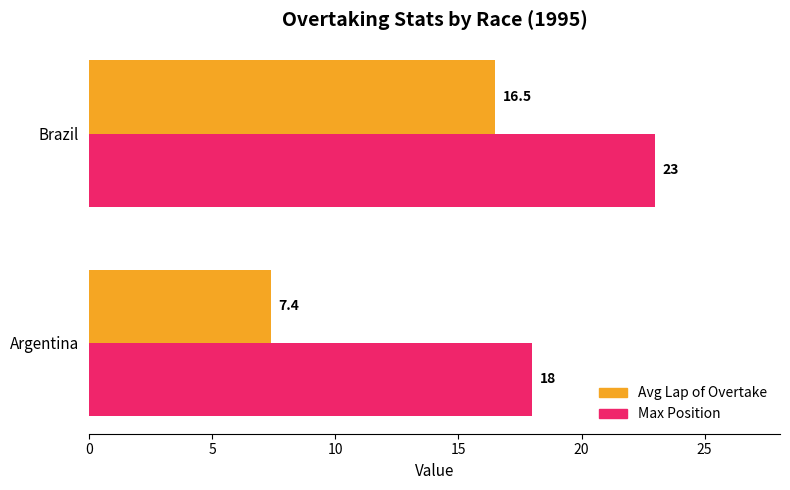

At which label is Avg Lap of Overtake closest to 11?

Argentina